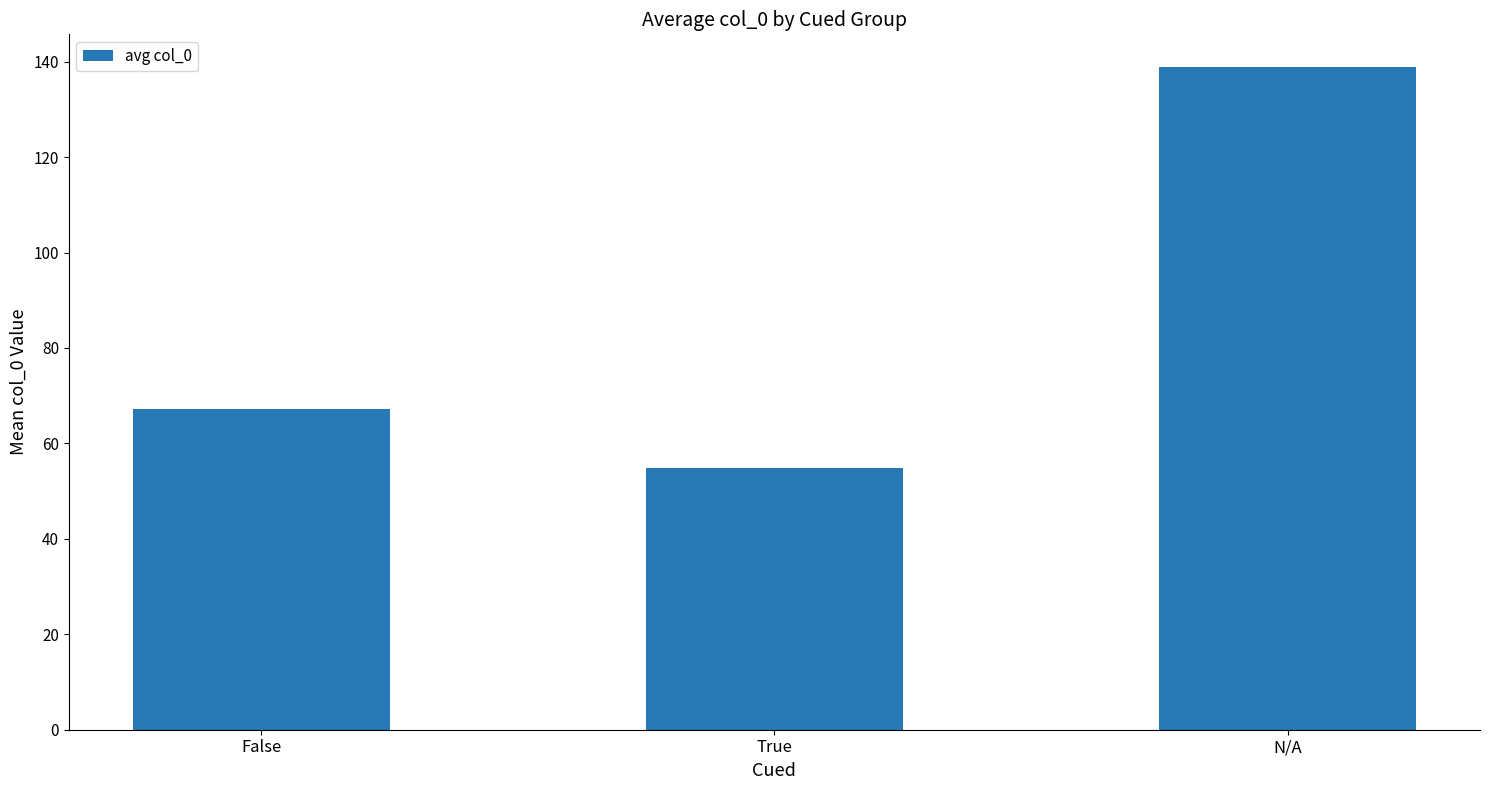

Does the chart contain stacked bars?

No